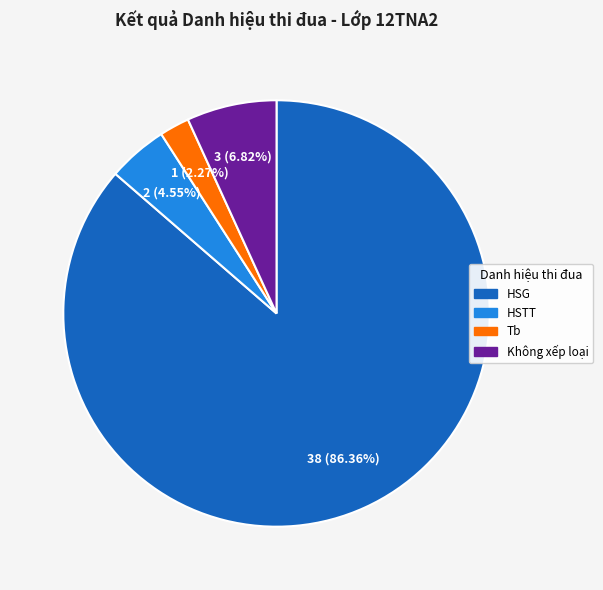

Does any single category account for the majority?

Yes